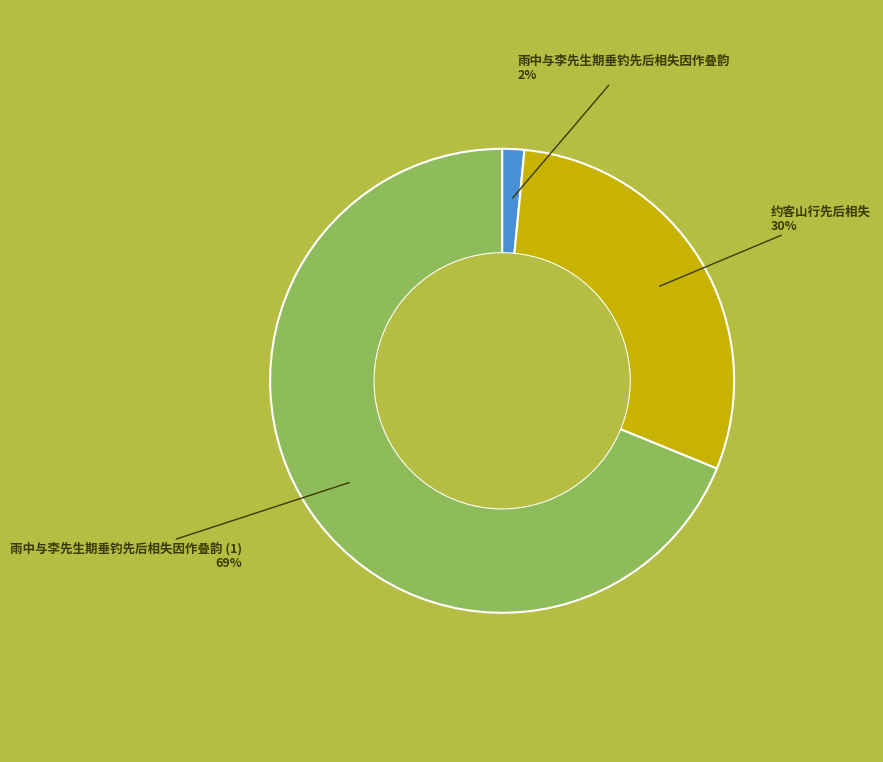

To the nearest percent, what is the average slice percentage?

33%